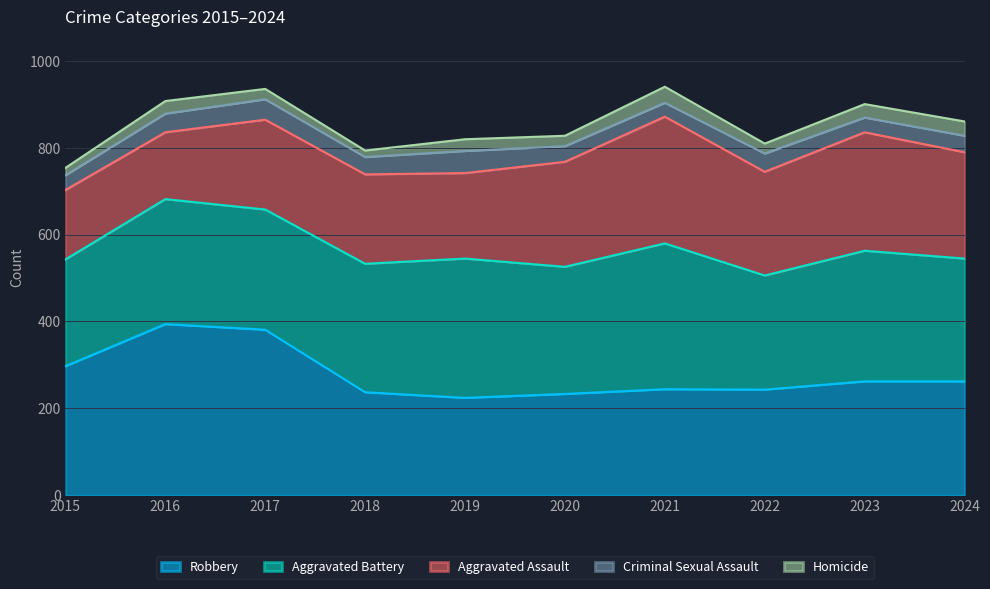

Where do Aggravated Battery and Robbery first cross each other?

2017 and 2018